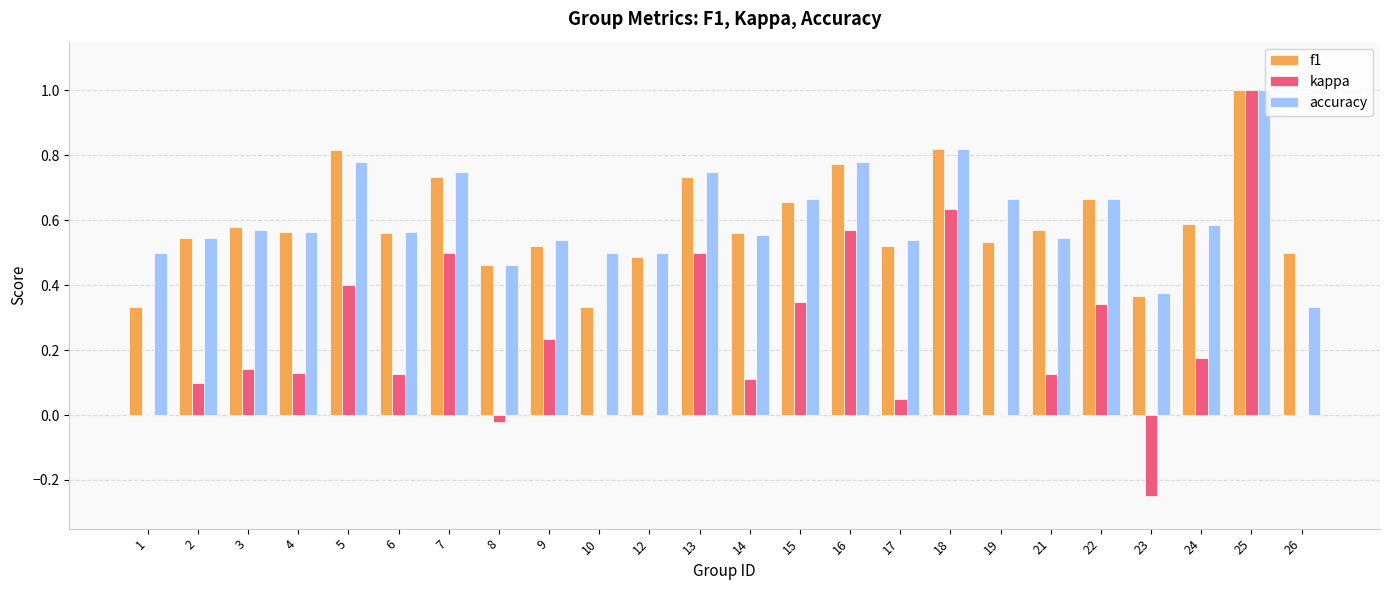

Which series has the widest spread of values?

kappa